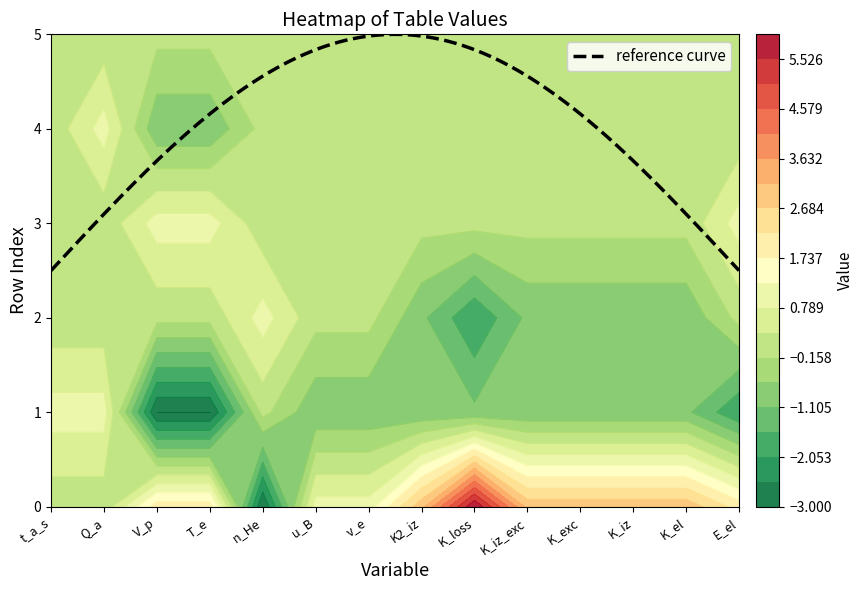

Is it true that 7 equals 0 at 5?

True